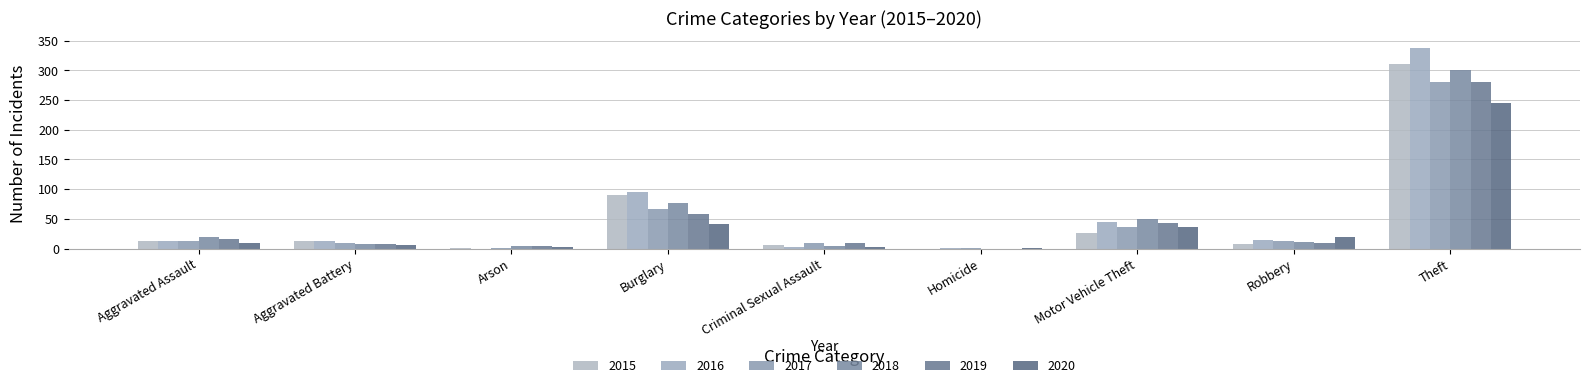

What is the average value of the 2017 series?

48